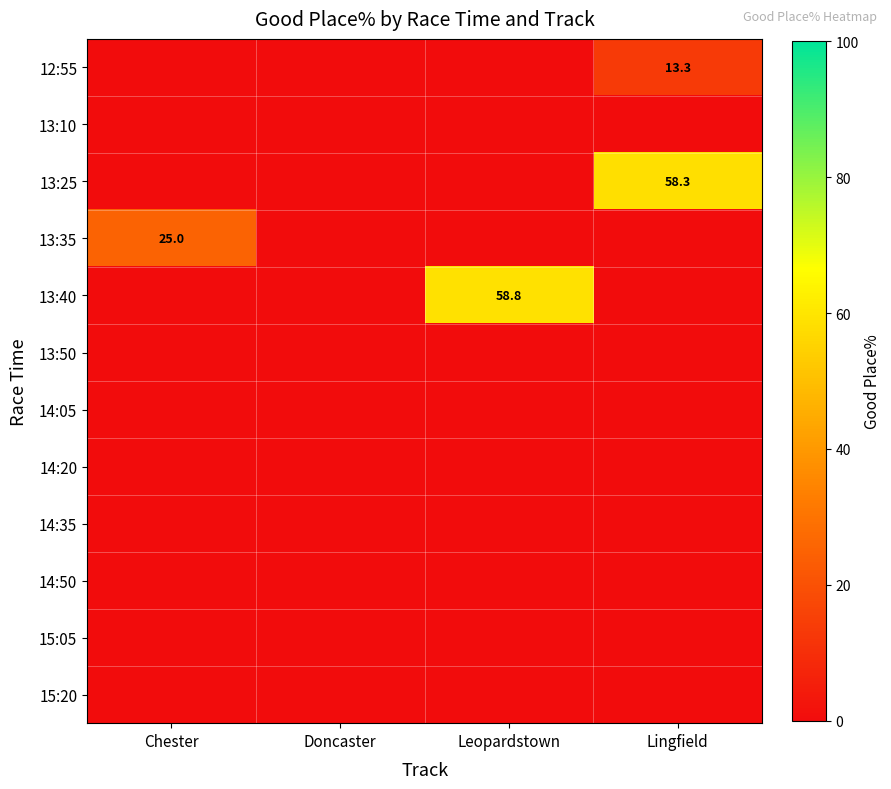

Which series changed the most between Chester and Doncaster?

13:35